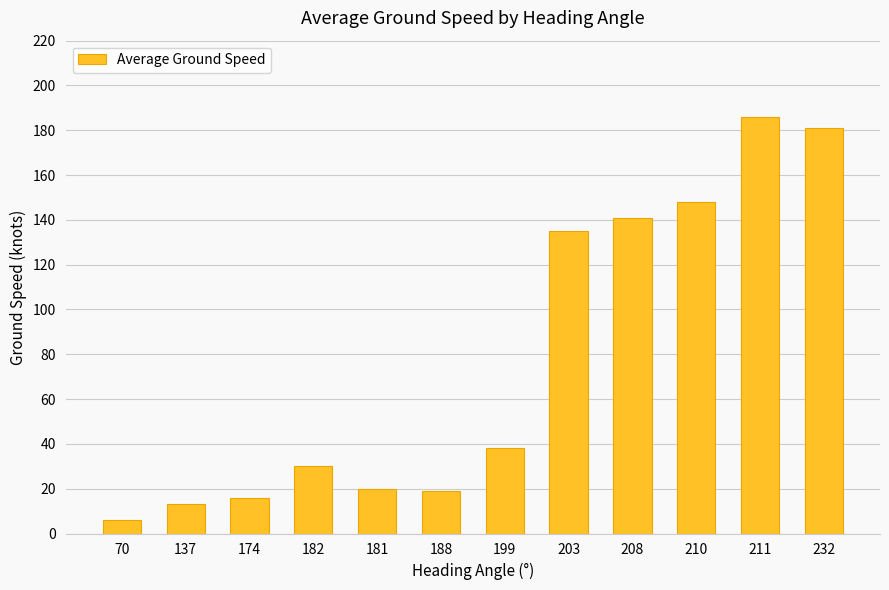

What is the difference between the values at 211 and 203?

51